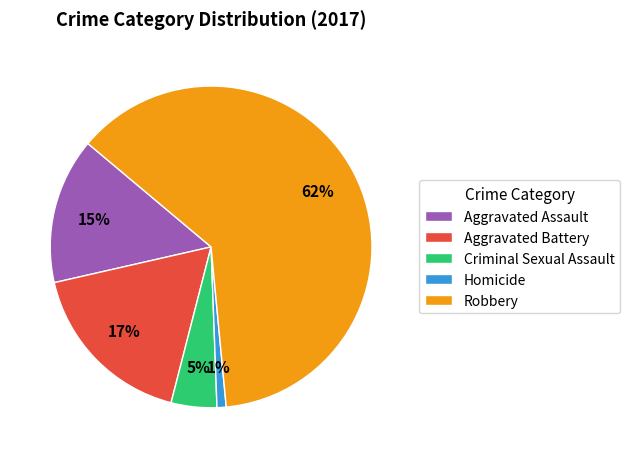

To the nearest percent, what percentage of the pie is Aggravated Battery?

17%